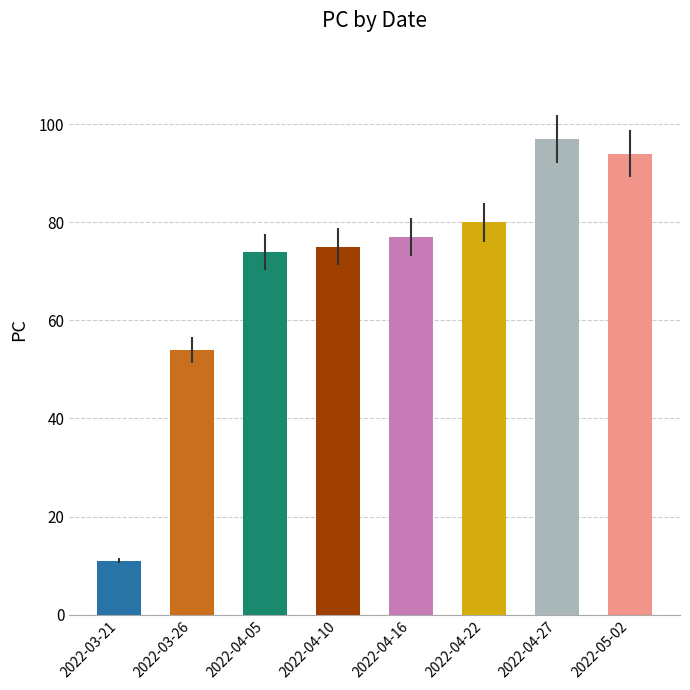

At which label is the value closest to 54?

2022-03-26